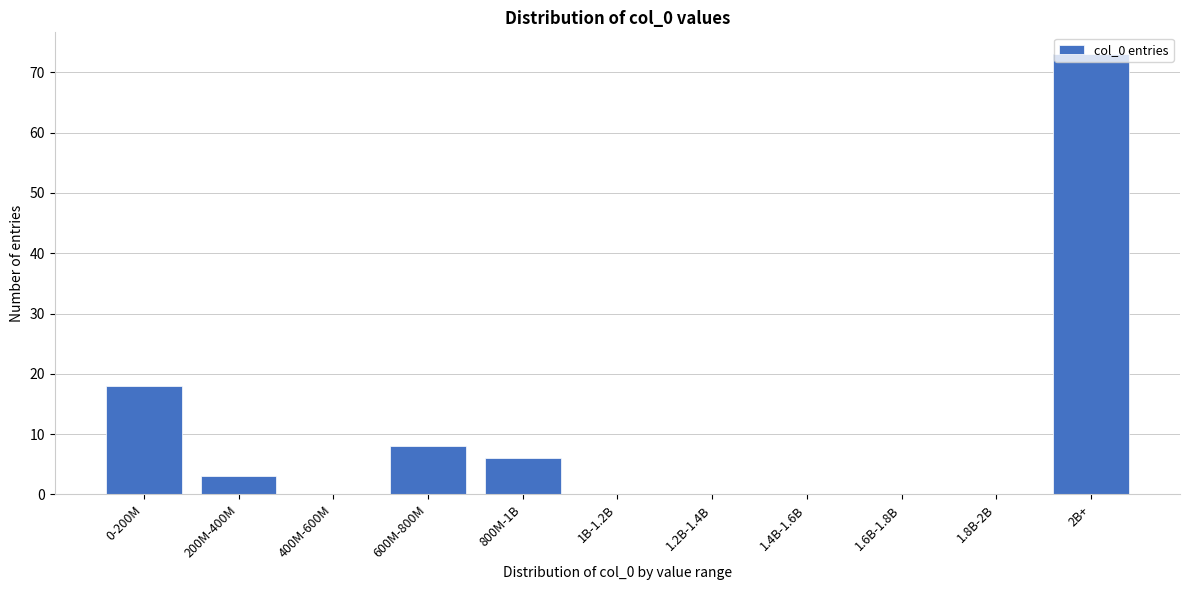

What is the change in value from 600M-800M to 1B-1.2B?

-8